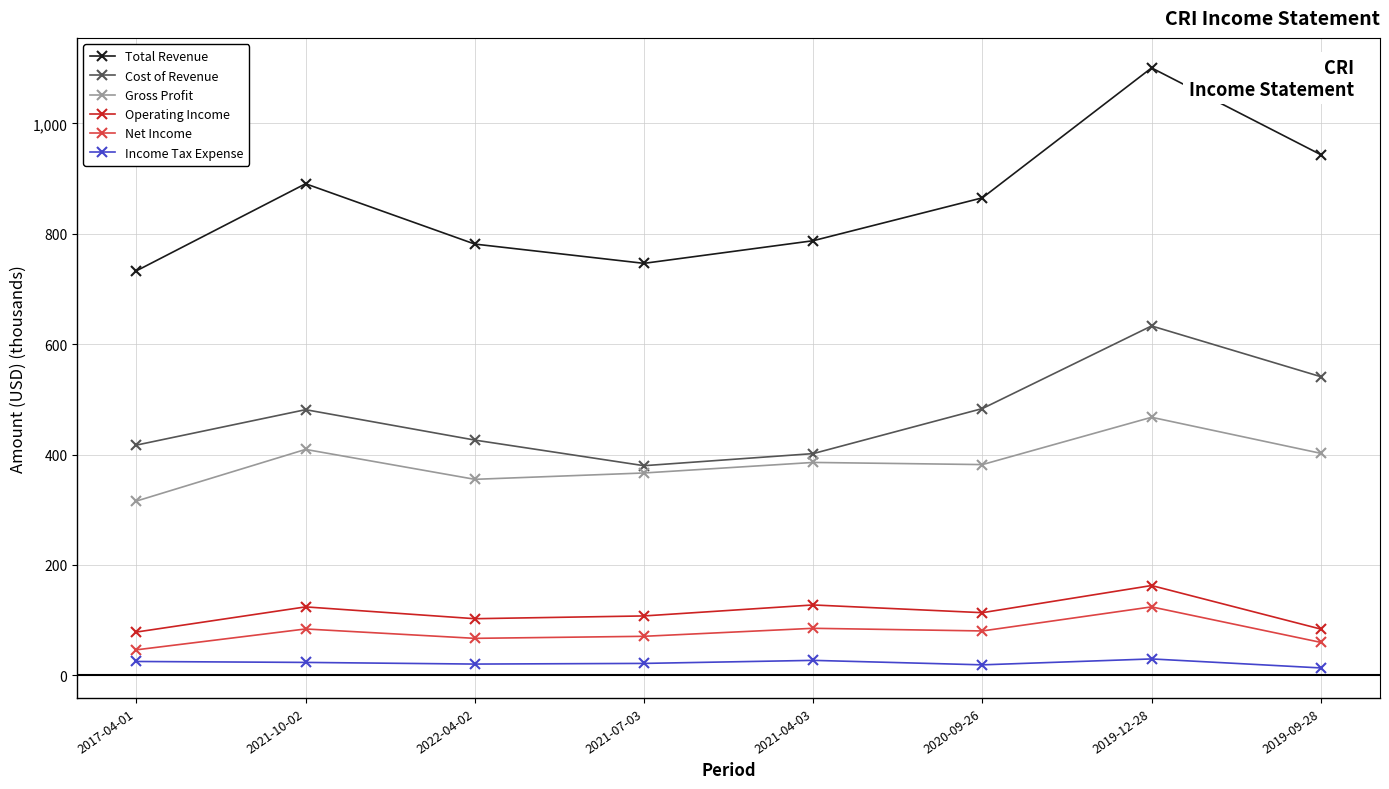

Which category has the highest value across all series?

2019-12-28